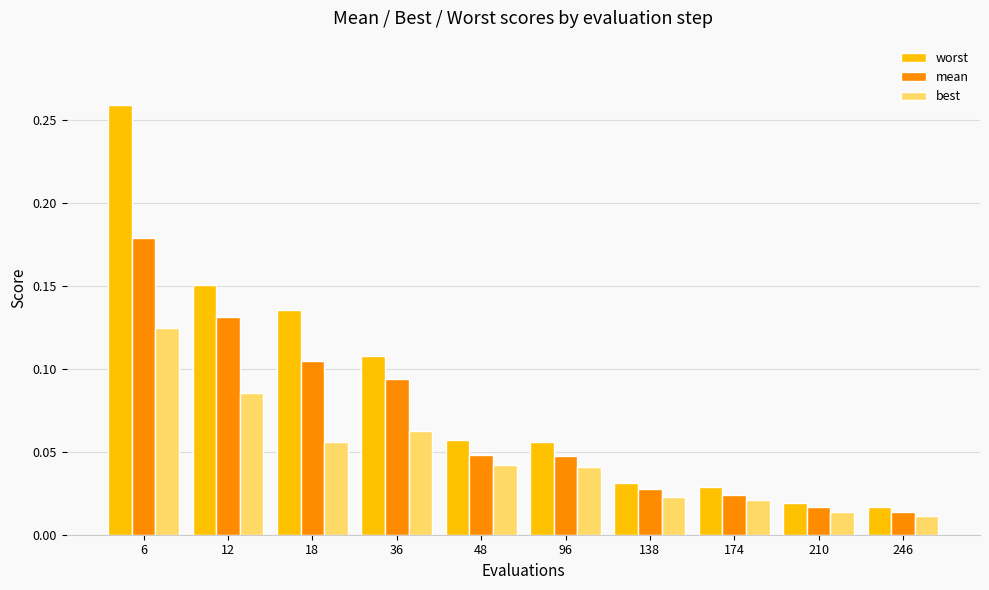

Rank the series by their maximum value, from lowest to highest.

best, mean, worst